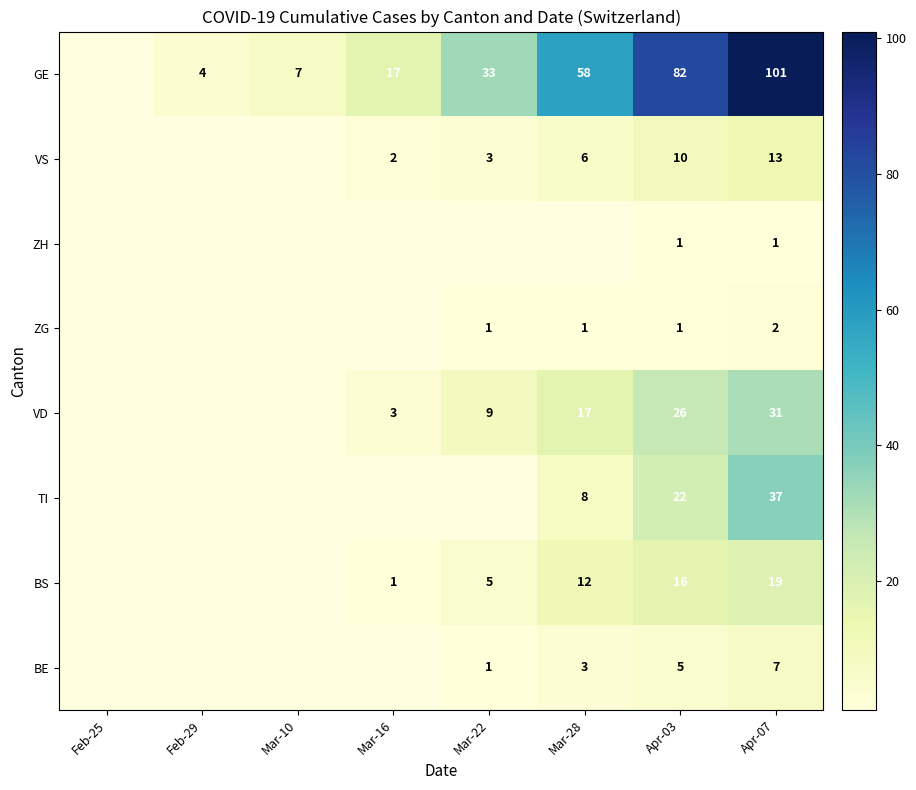

At Apr-07, list the series in order from smallest to largest.

ZH, ZG, BE, VS, BS, VD, TI, GE